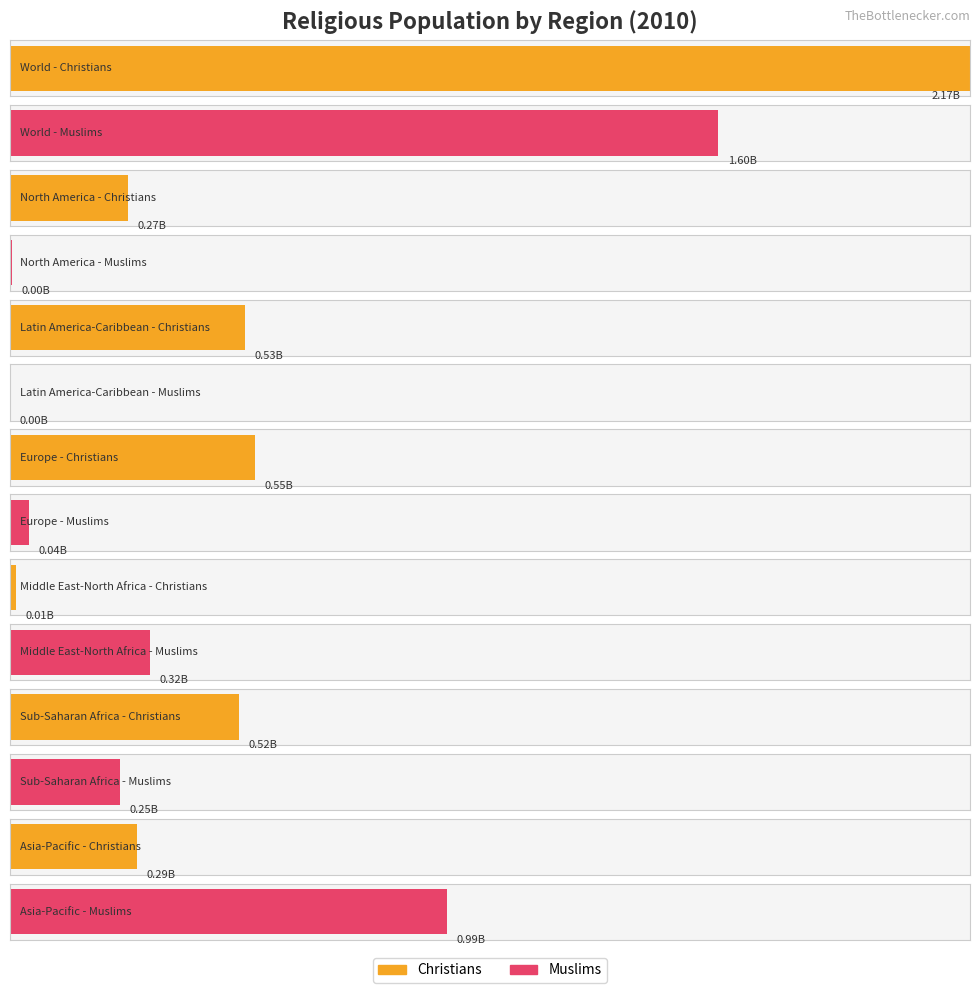

What is the sum of all Muslims values?

3199400000